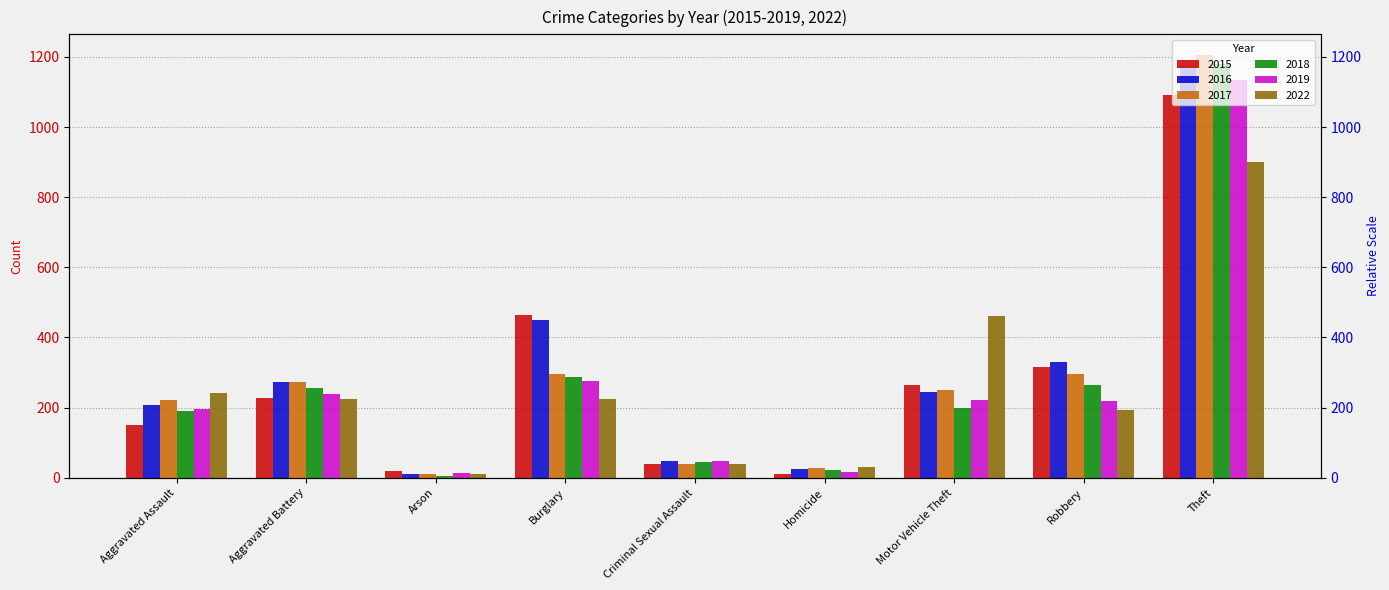

What is the difference between the highest and lowest values at Arson?

14